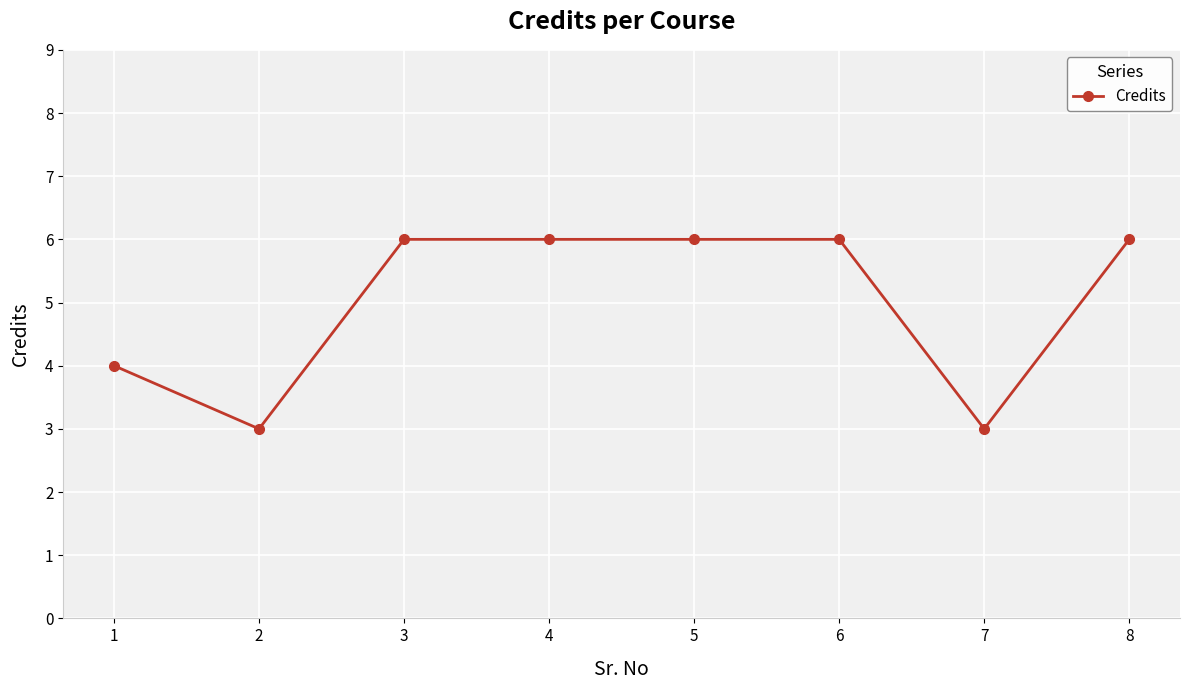

The chart shows a value of 6 at 5. True or false?

True